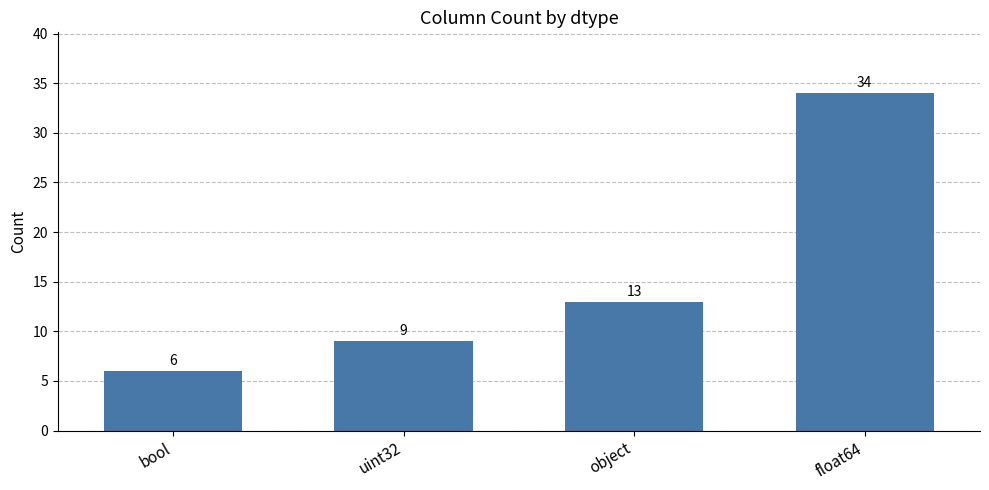

What is the sum of the values at float64 and uint32?

43